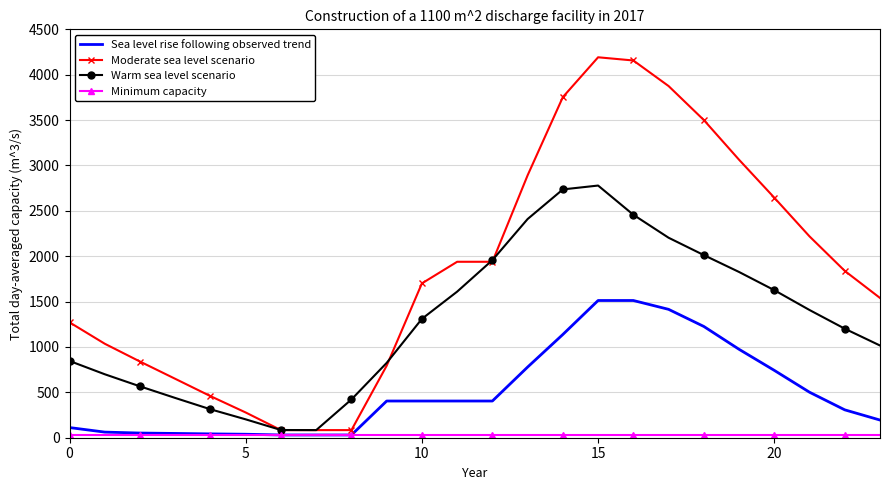

Which series has the largest range (max minus min)?

Moderate sea level scenario